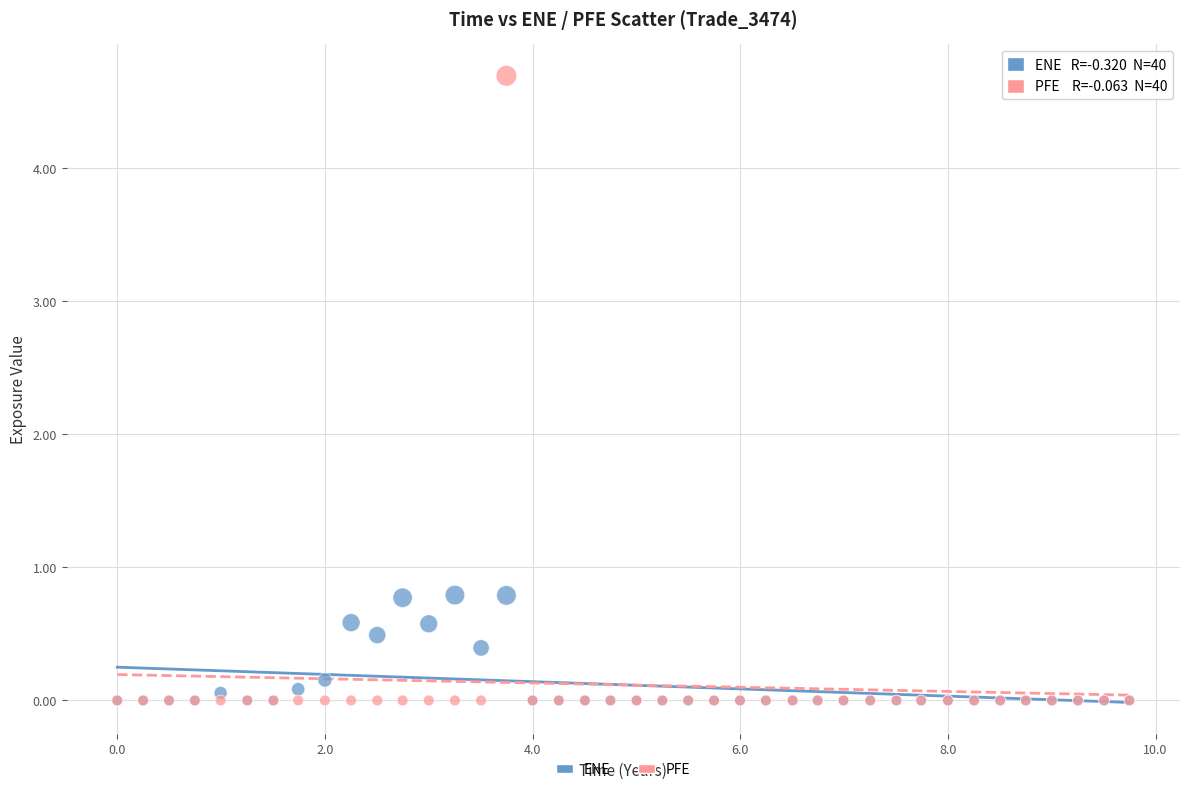

What are all the series names shown in the legend?

ENE, PFE